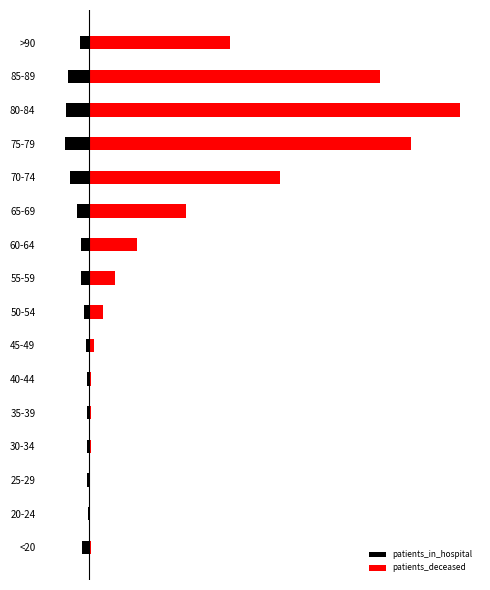

What is the spread (max minus min) of values at 20-24?

8